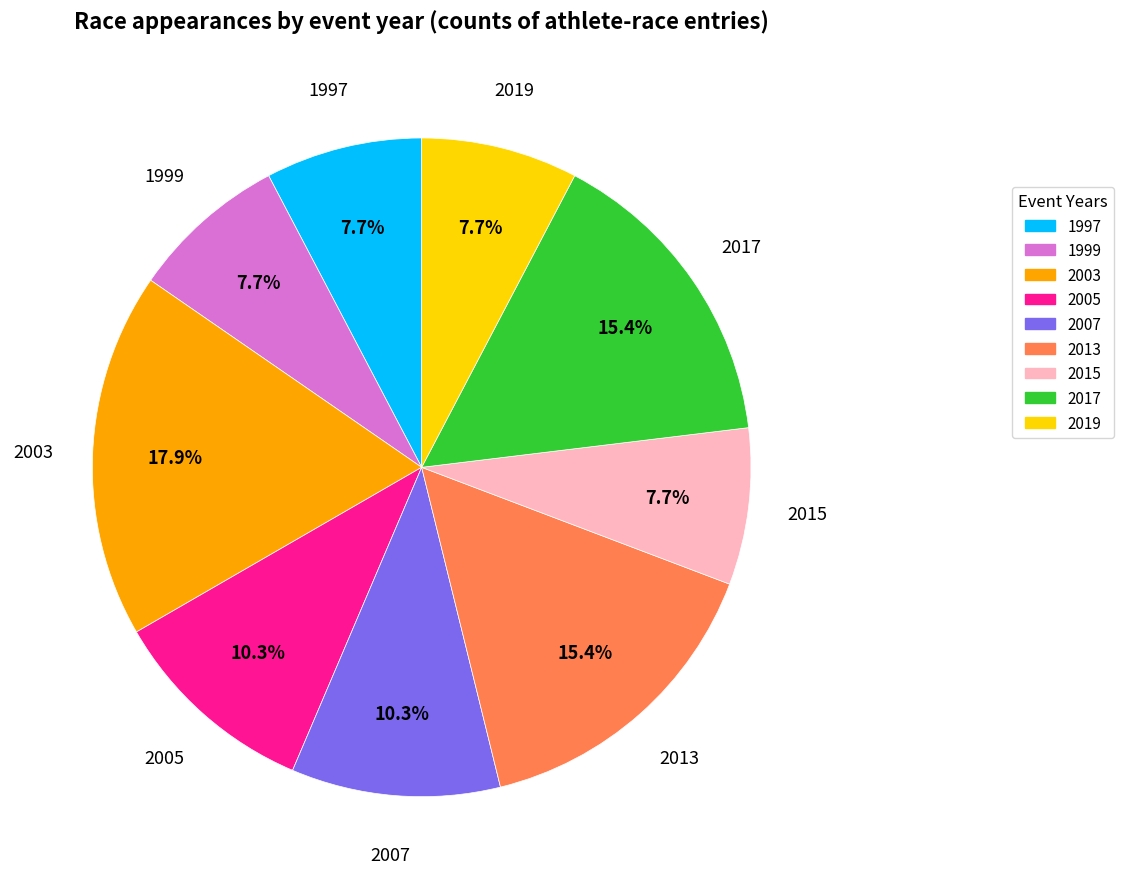

To the nearest percent, what is the average slice percentage?

11%